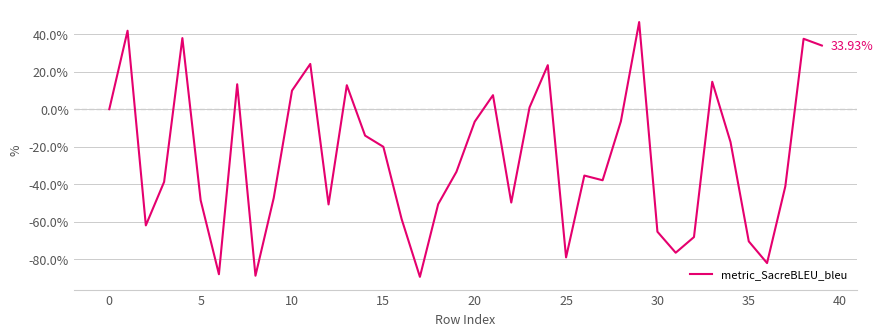

What is the difference between the maximum and minimum values?

135.8